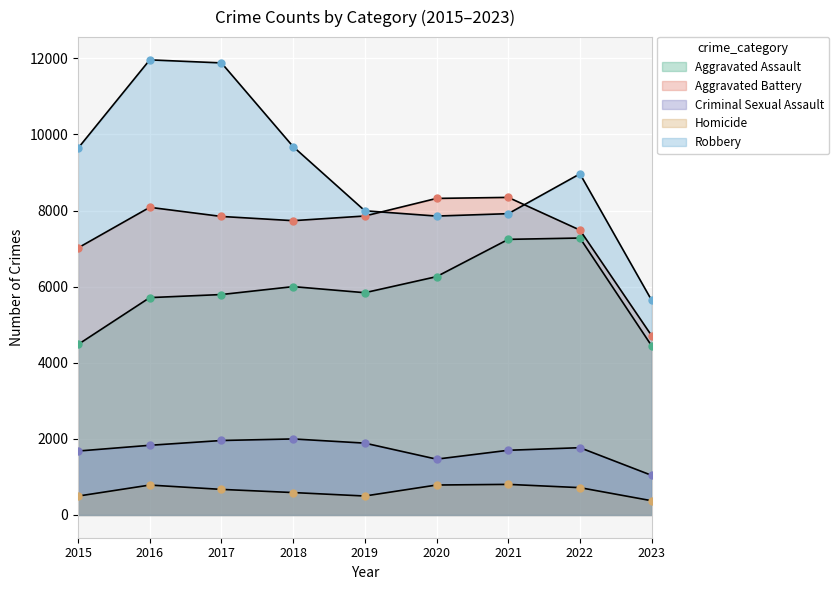

What are all the series names shown in the legend?

Aggravated Assault, Aggravated Battery, Criminal Sexual Assault, Homicide, Robbery